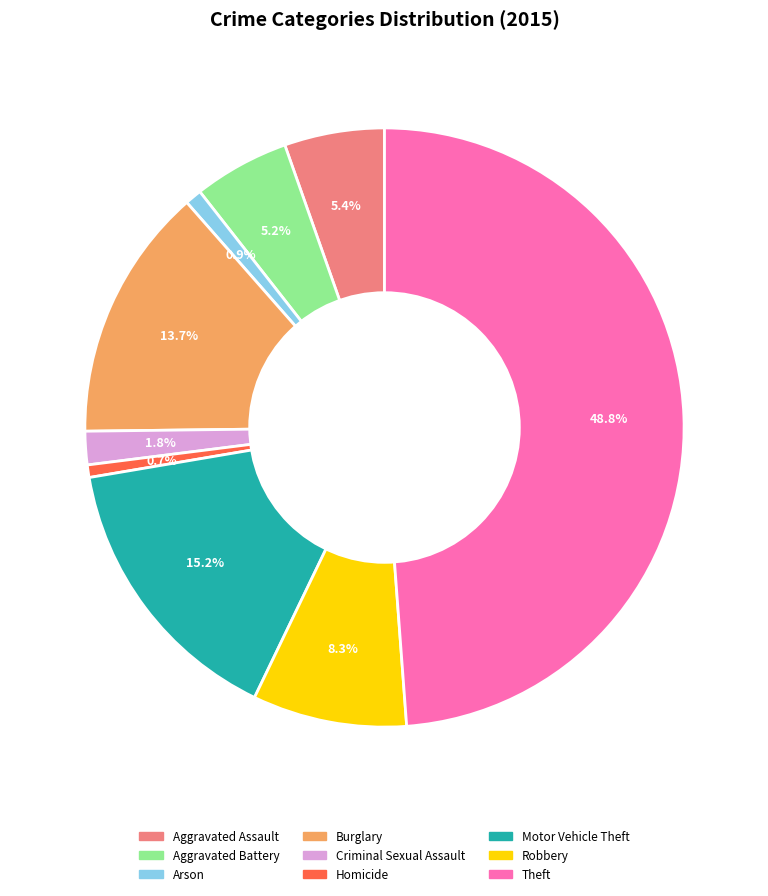

True or false: Motor Vehicle Theft accounts for 6% of the total.

False